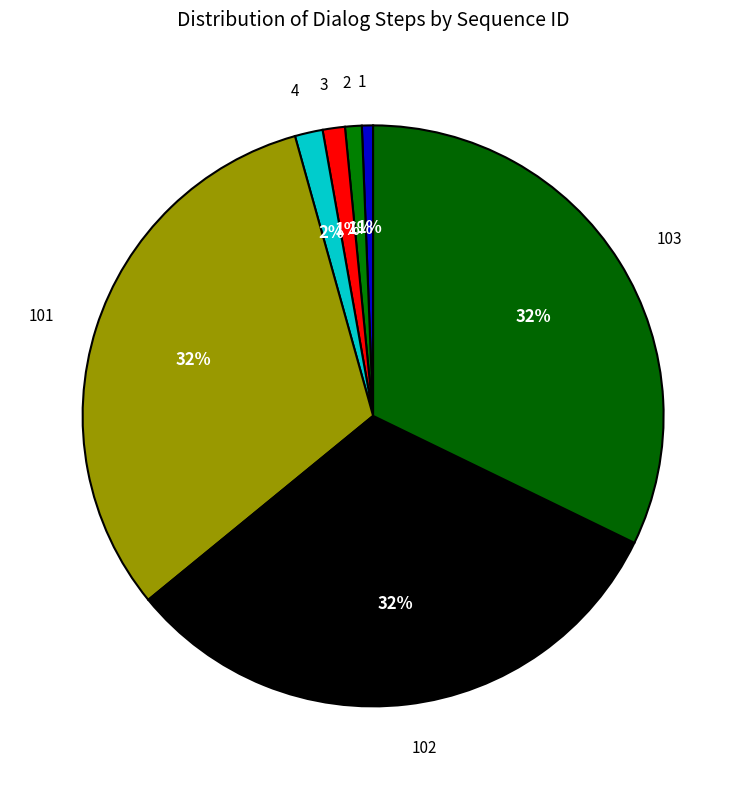

Is there a majority slice in this chart?

No